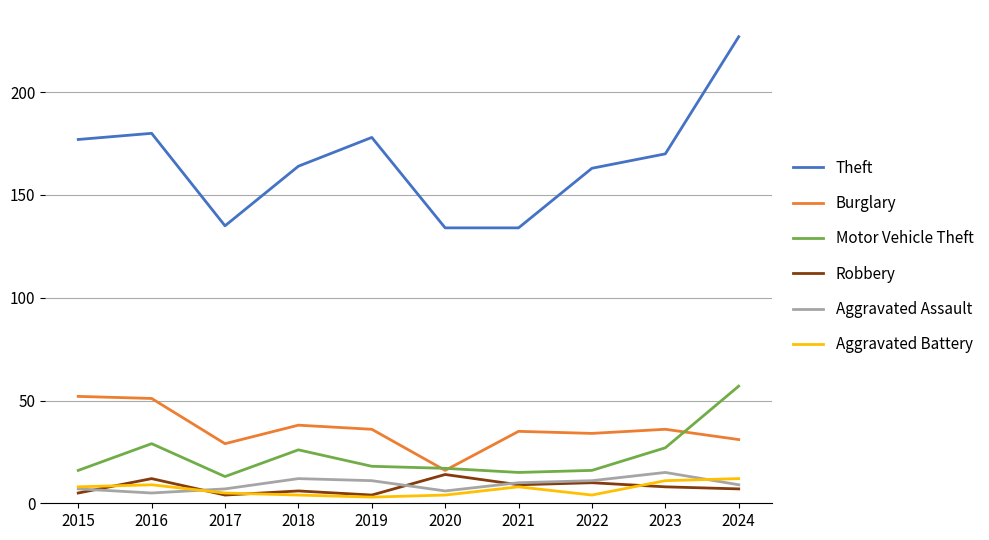

True or false: Theft and Motor Vehicle Theft cross at least once.

False